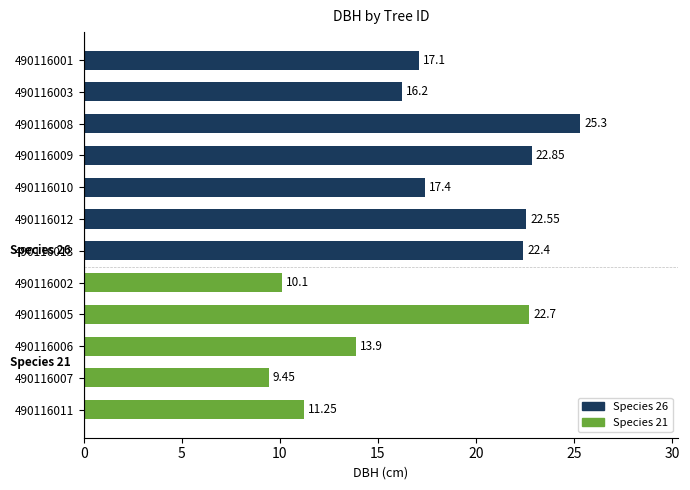

List the labels in order of value, largest first.

490116008, 490116009, 490116005, 490116012, 490116013, 490116010, 490116001, 490116003, 490116006, 490116011, 490116002, 490116007